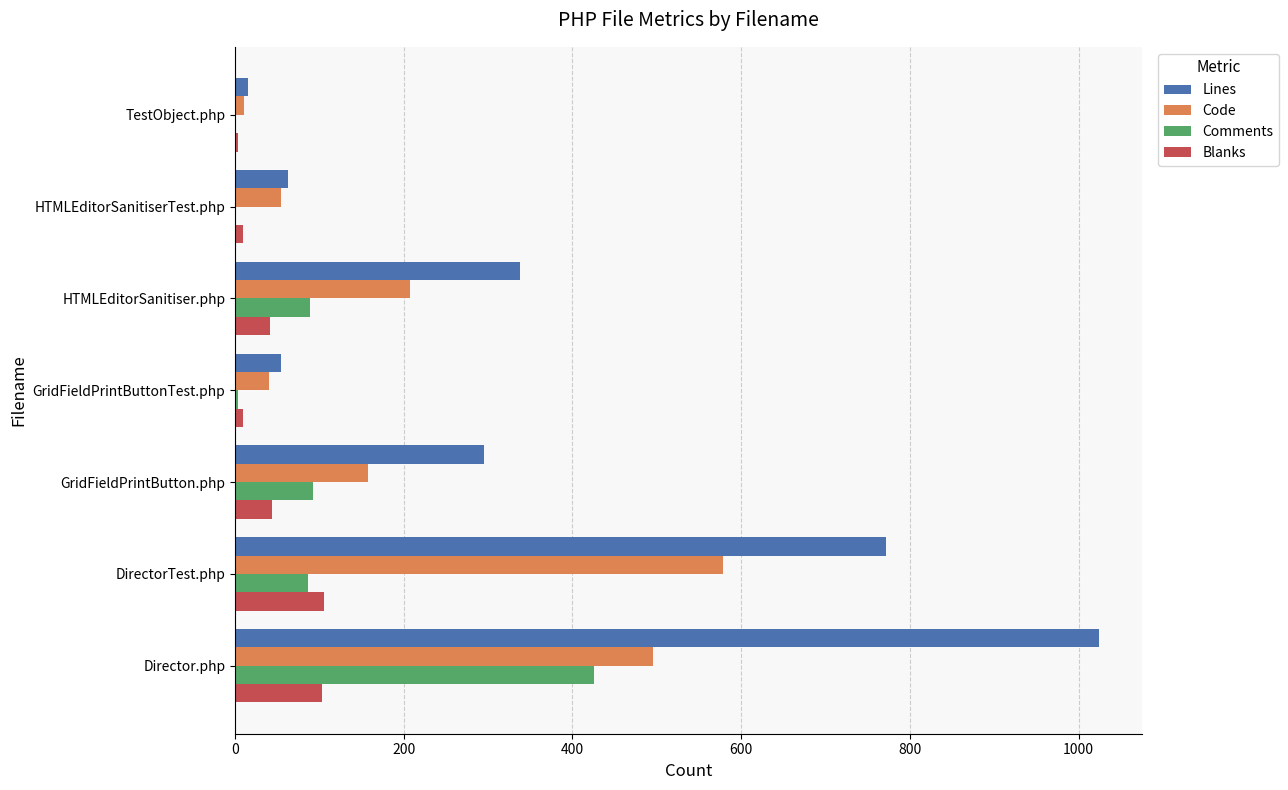

What is the sum of the Comments values at GridFieldPrintButton.php and Director.php?

518